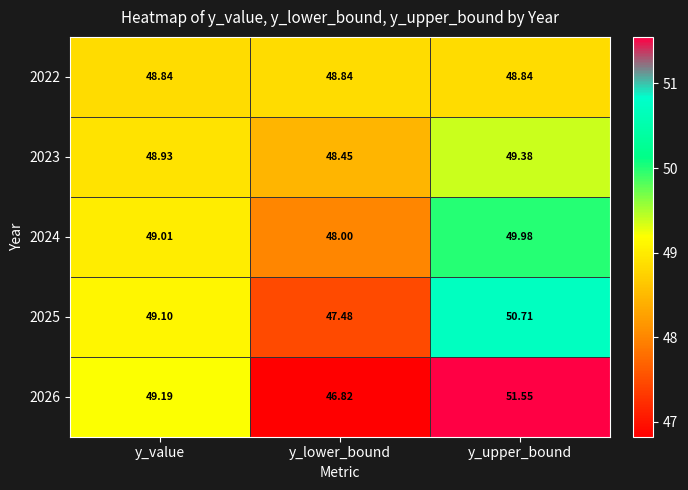

What is the difference between the highest and lowest values at y_lower_bound?

2.0